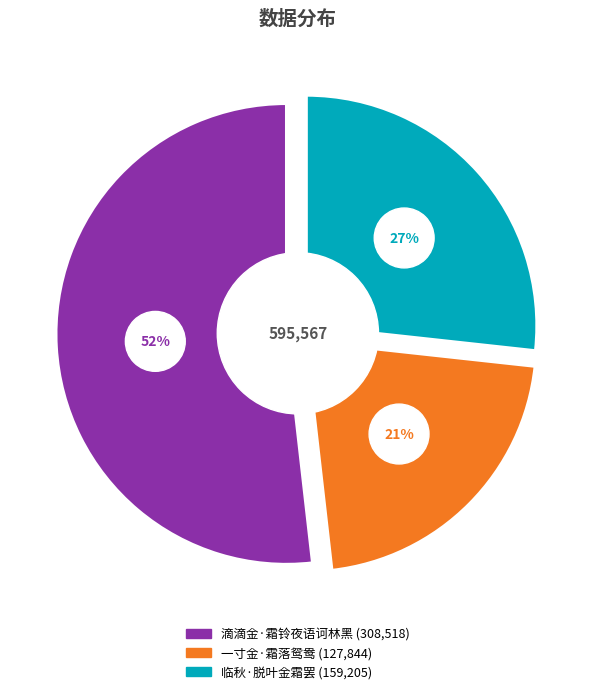

To the nearest percent, what portion does 临秋·脱叶金霜罢 represent?

27%